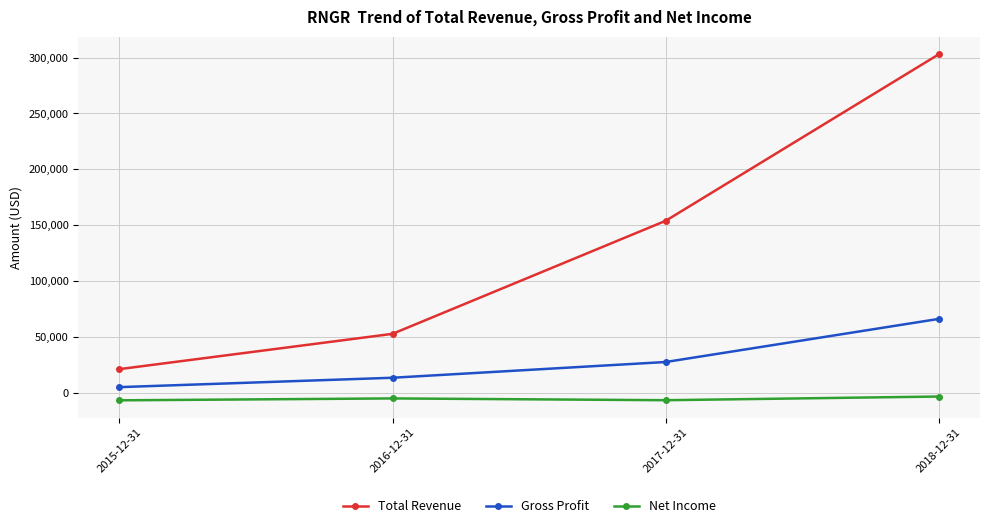

What is the greatest value displayed?

303100